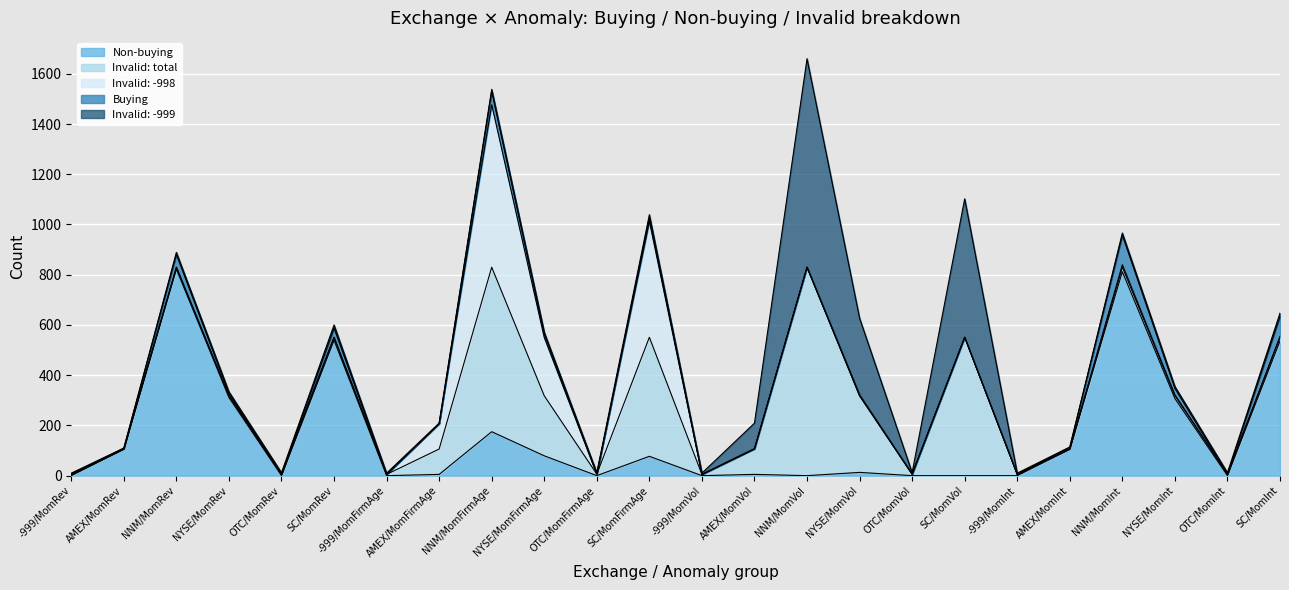

How many lines are shown in the chart?

5